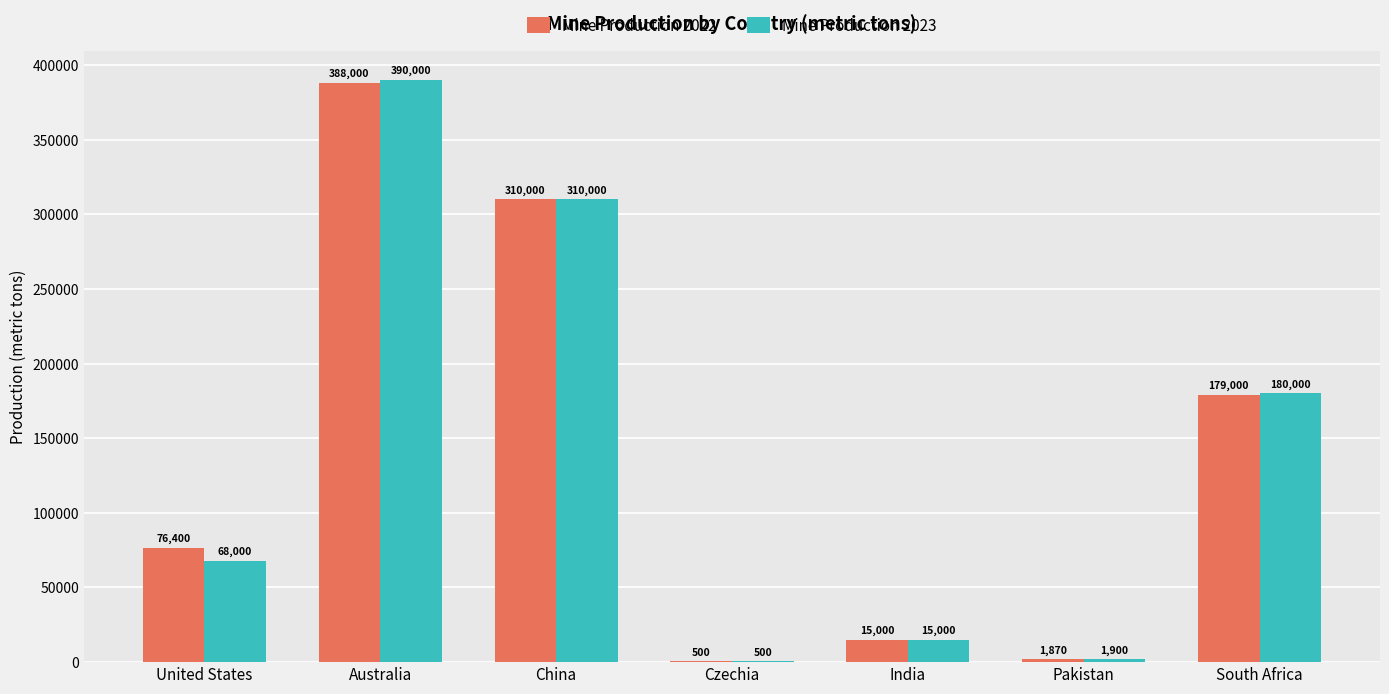

The value of Mine Production 2022 at Australia is 388000. True or false?

True